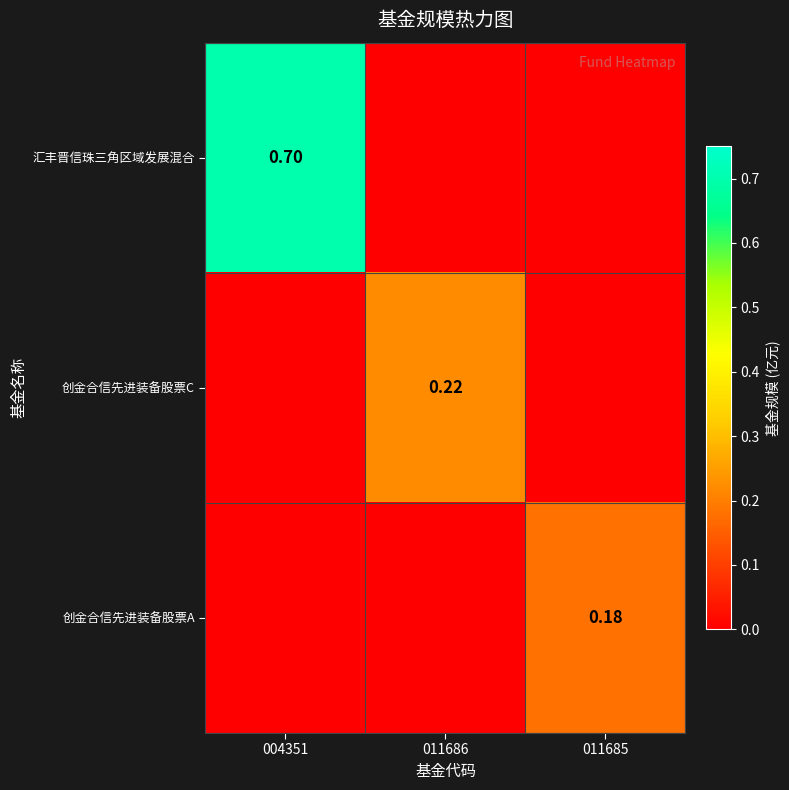

Count the 创金合信先进装备股票A values in the range 0 to 1.

3